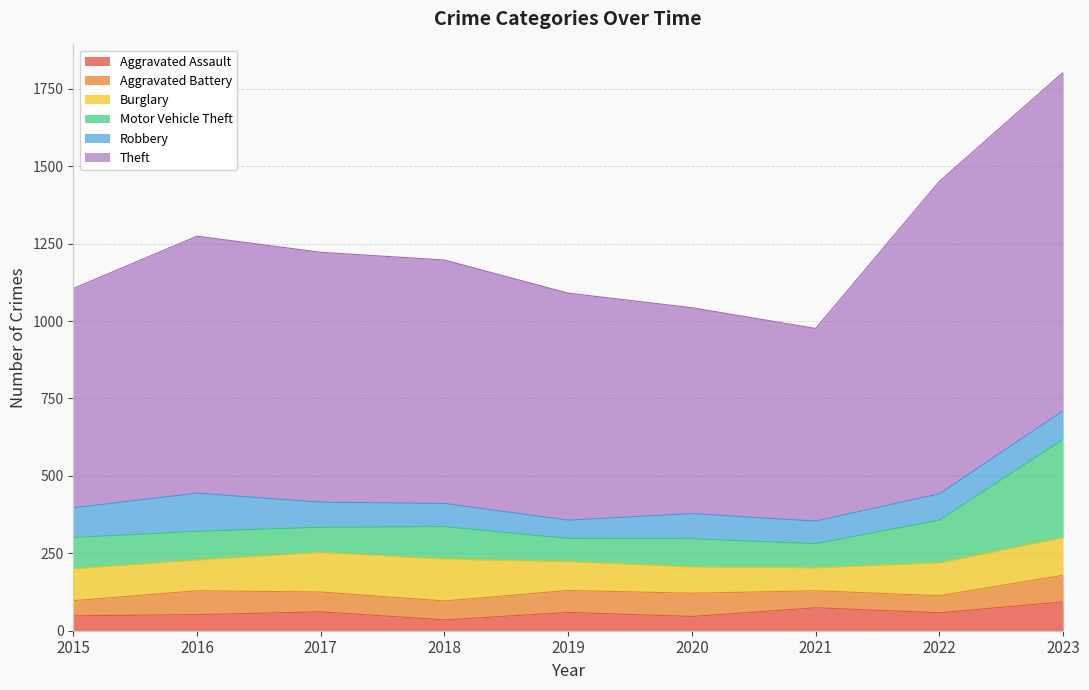

Rank the categories by Theft value from lowest to highest.

2021, 2020, 2015, 2019, 2018, 2017, 2016, 2022, 2023